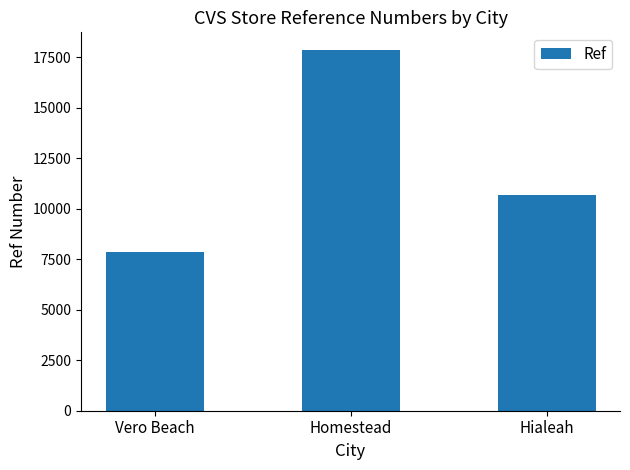

What is the change in value from Vero Beach to Hialeah?

+2817